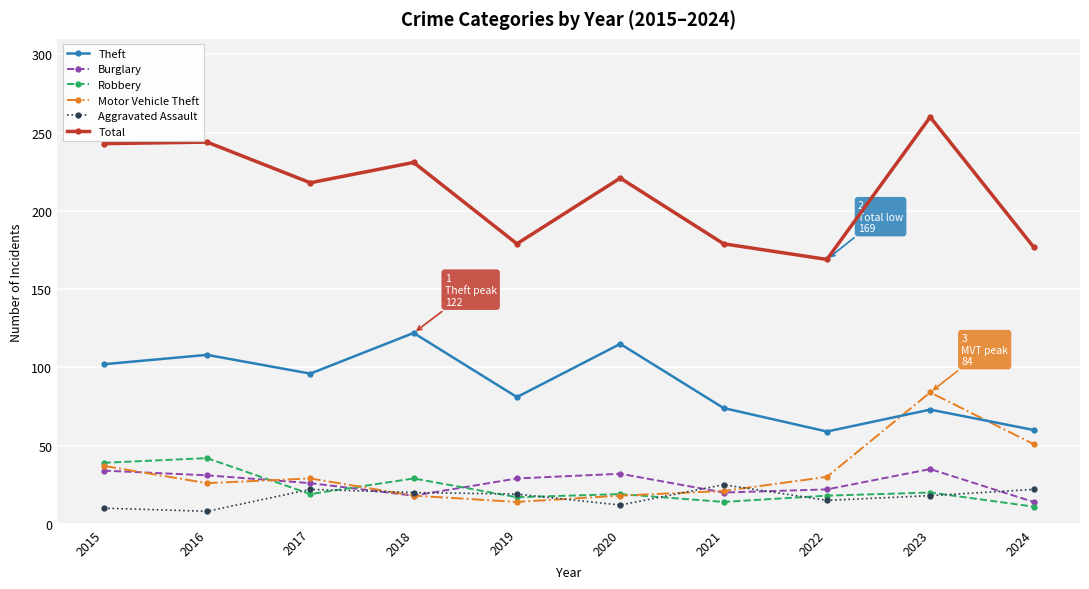

What is the maximum value shown in the chart?

260